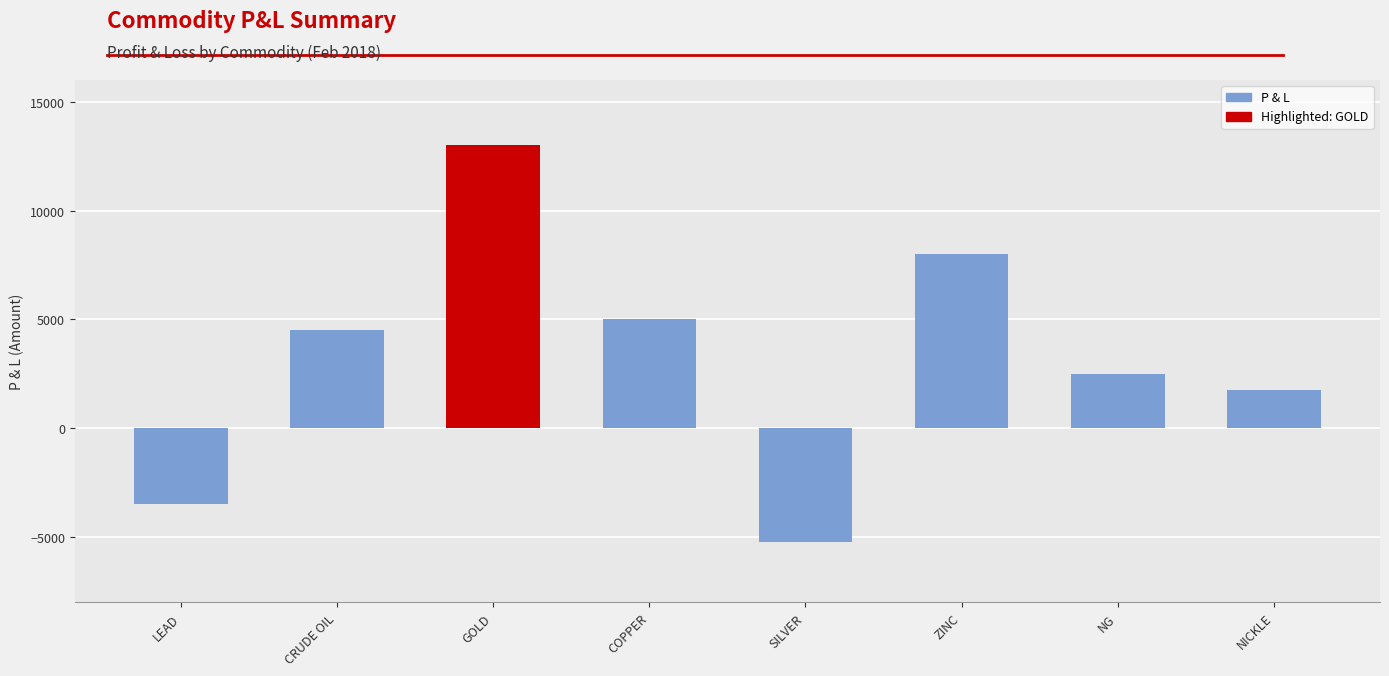

What is the sum of all values?

26000